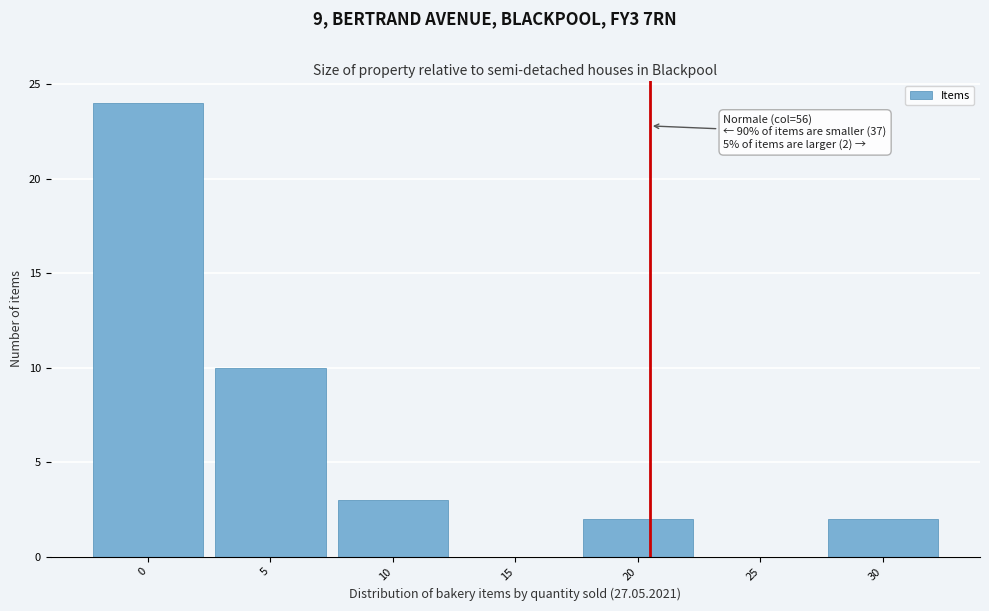

Reading left to right, transcribe all the data shown in this chart.

0=24	5=10	10=3	15=0	20=2	25=0	30=2